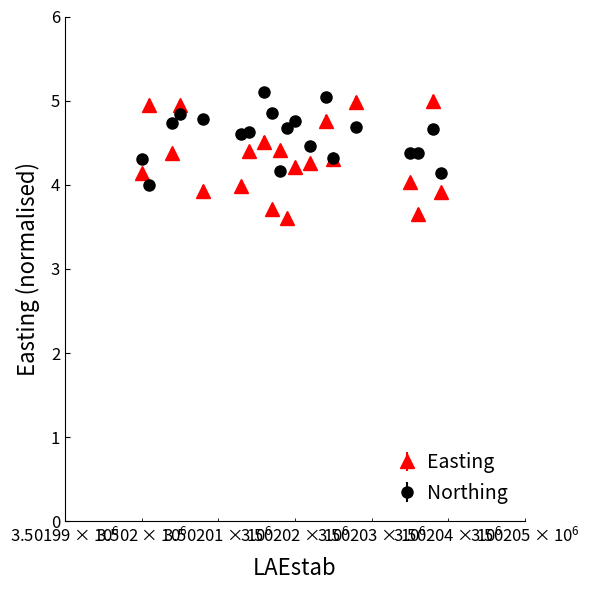

True or false: Northing has more than 0 interior local peaks.

True